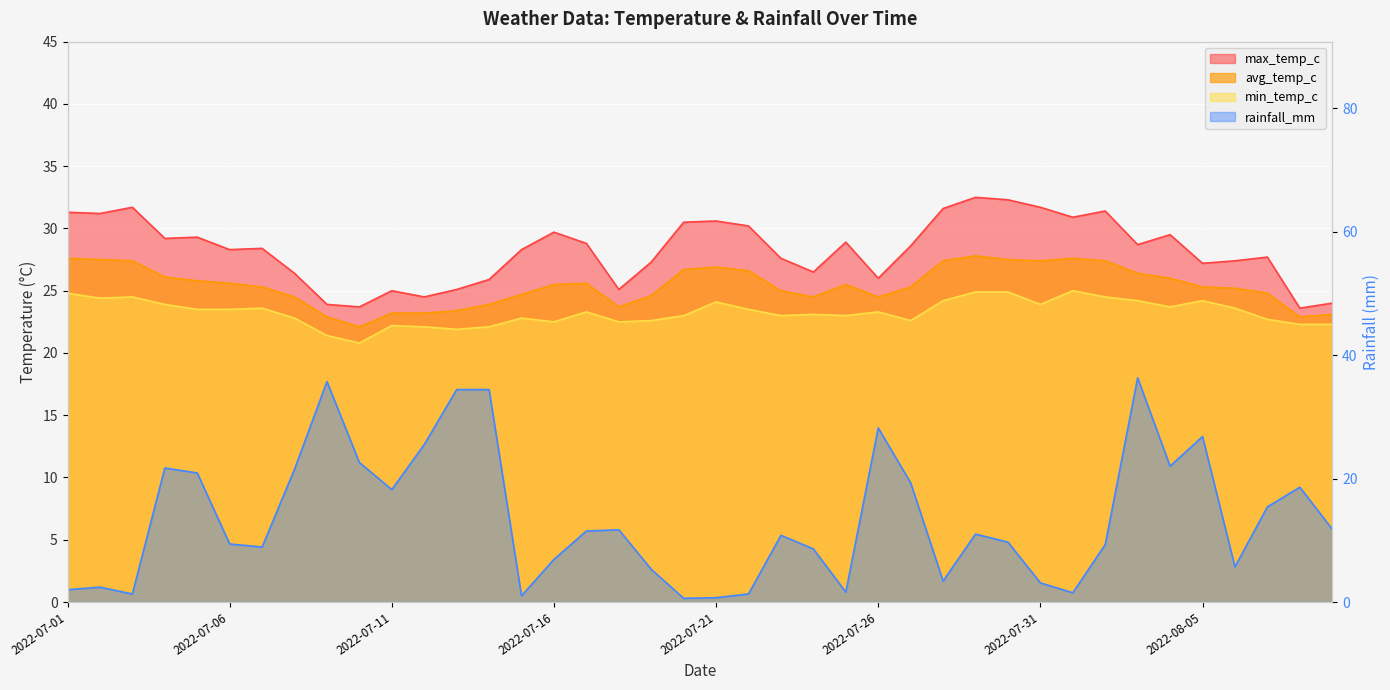

True or false: rainfall_mm has a value of 60.7 at 2022-07-14.

False